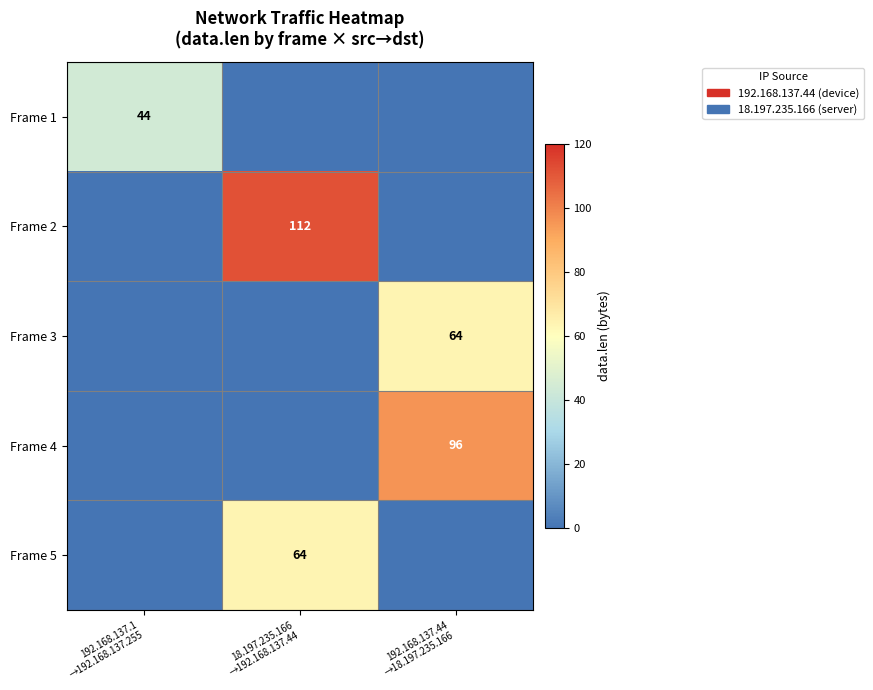

At which label does Frame 1 reach its peak?

192.168.137.1 →192.168.137.255